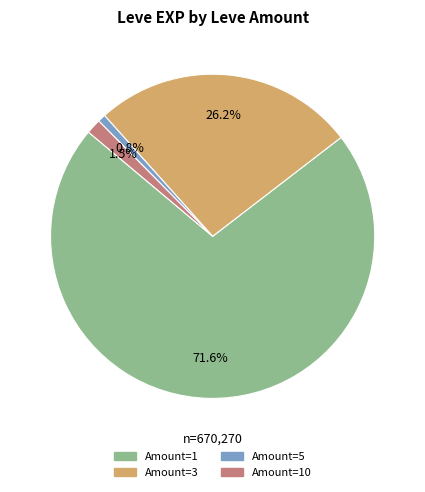

Between Amount=1 and Amount=10, which is larger?

Amount=1